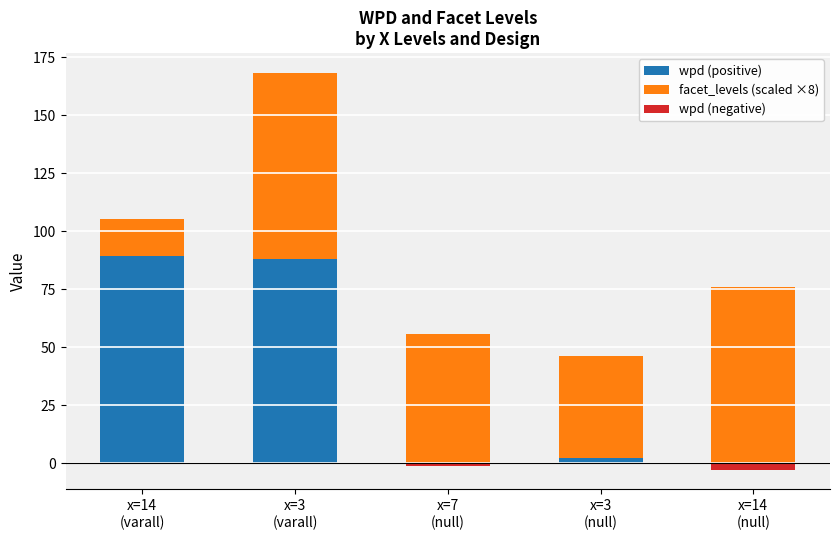

What is the average value of the wpd (positive) series?

36.1